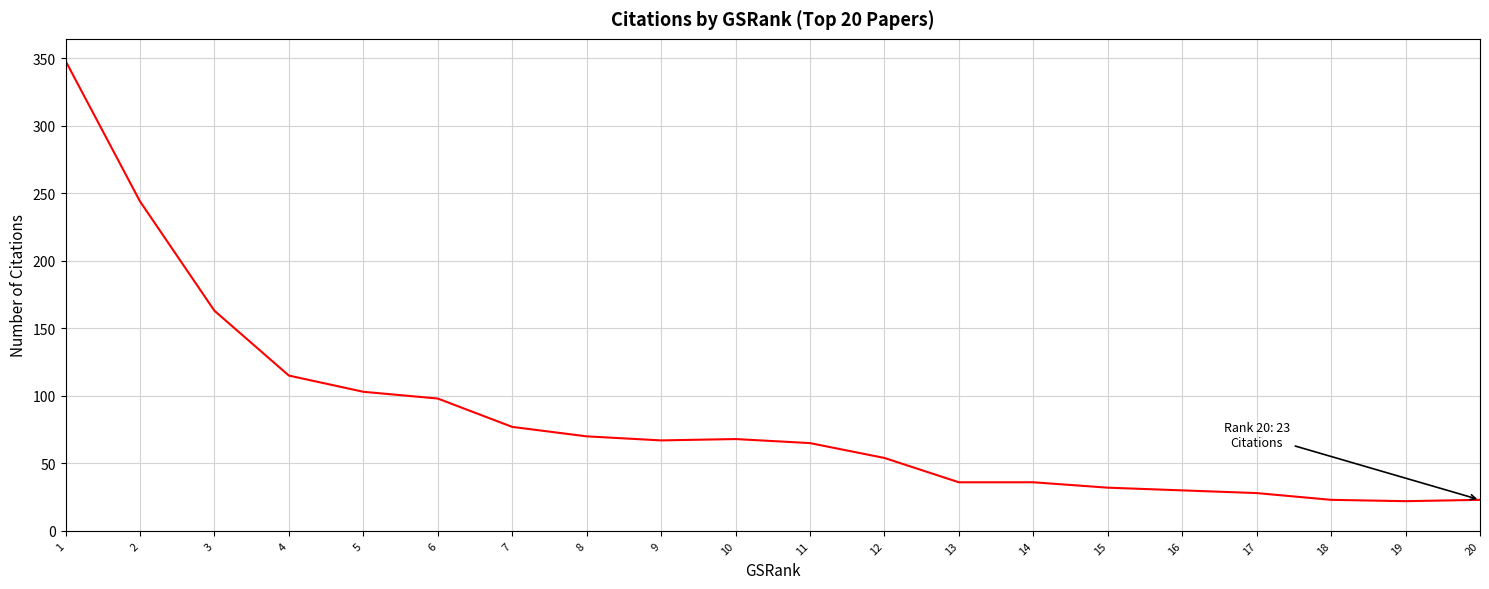

What is the sum of the values at 8 and 1?

418